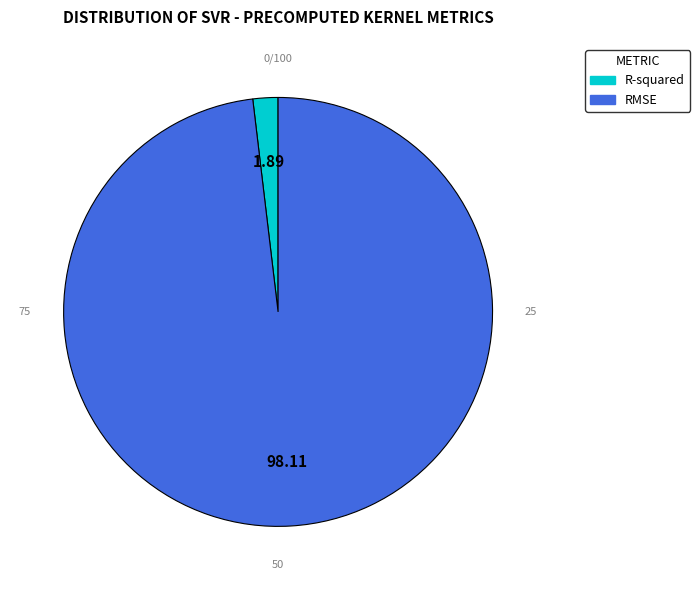

The RMSE slice represents 87% of the pie. True or false?

False